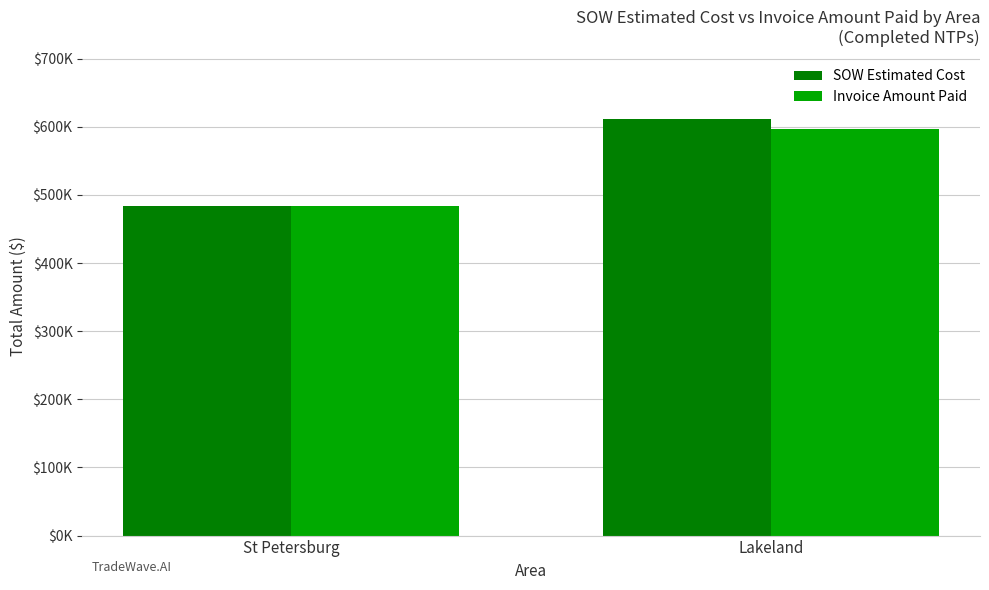

What is the lowest value of the SOW Estimated Cost series?

483731.0